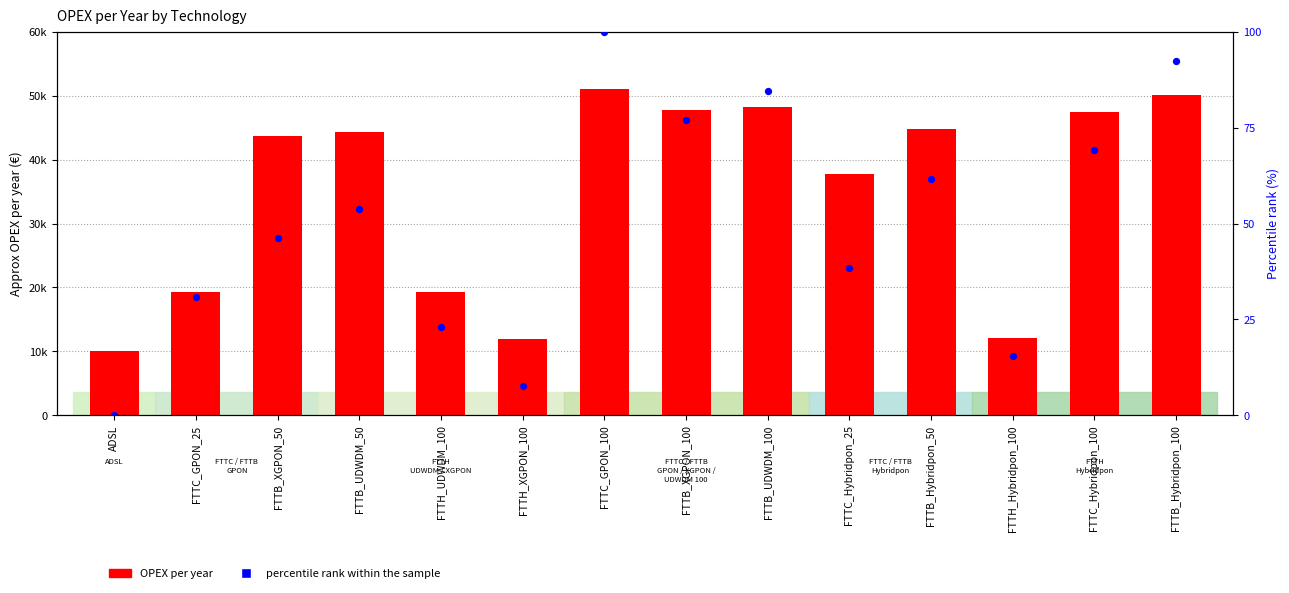

What are all the series names shown in the legend?

OPEX per year, percentile rank within the sample